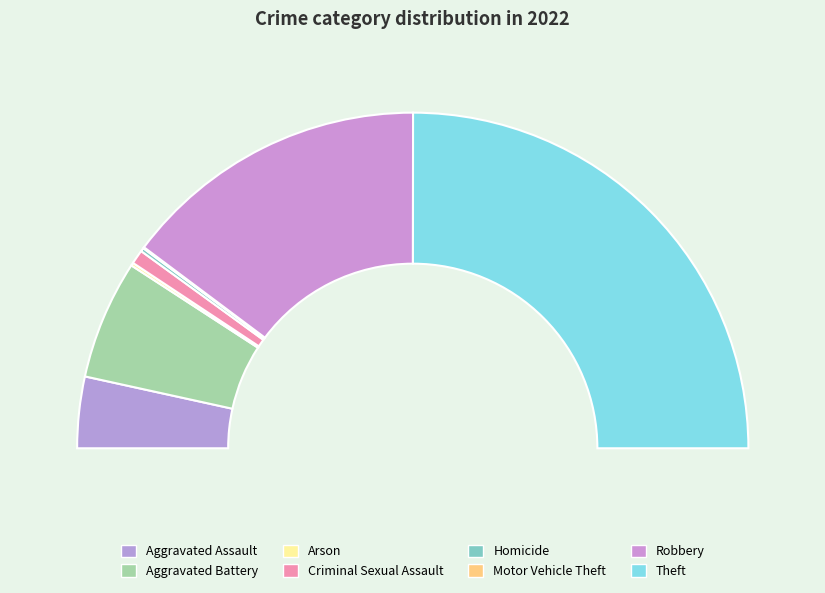

Which slice is the smallest?

Motor Vehicle Theft